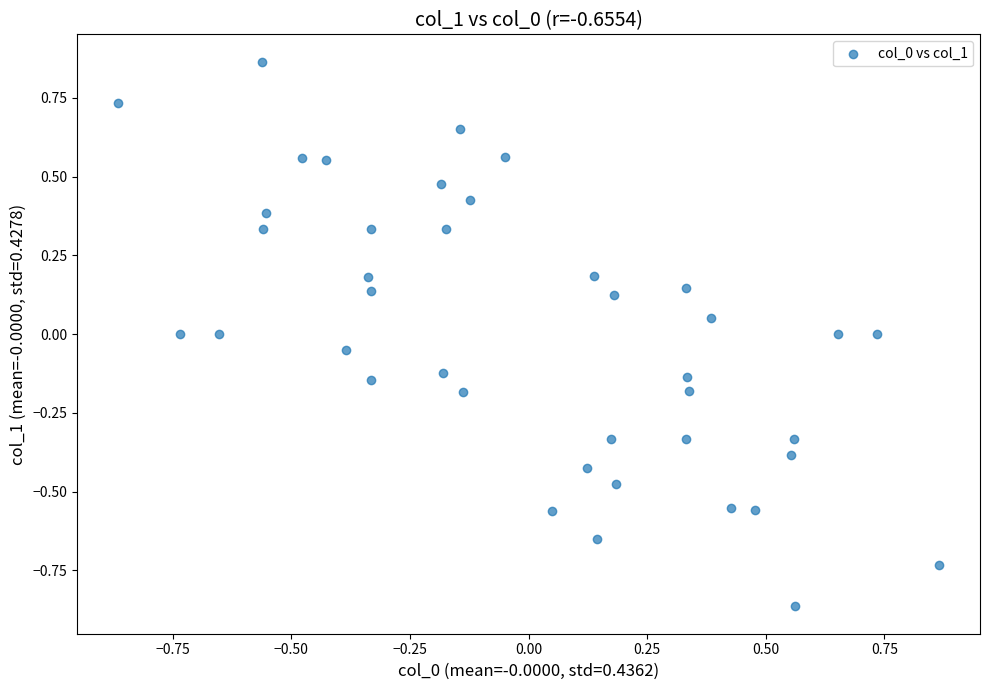

What is the range of Y values (max minus min)?

1.7